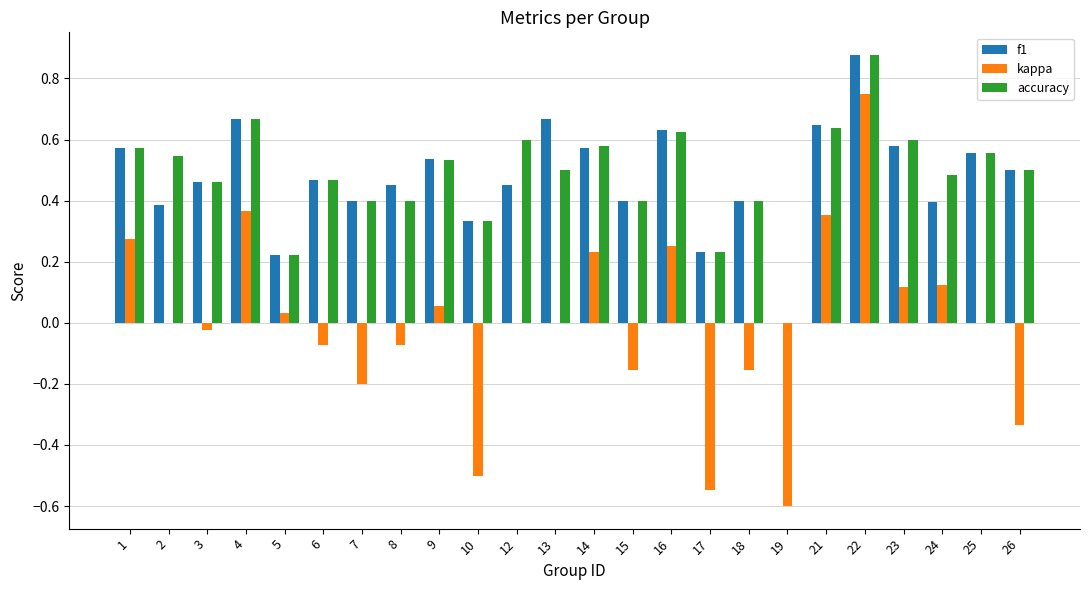

Which series changed the most between 13 and 21?

kappa